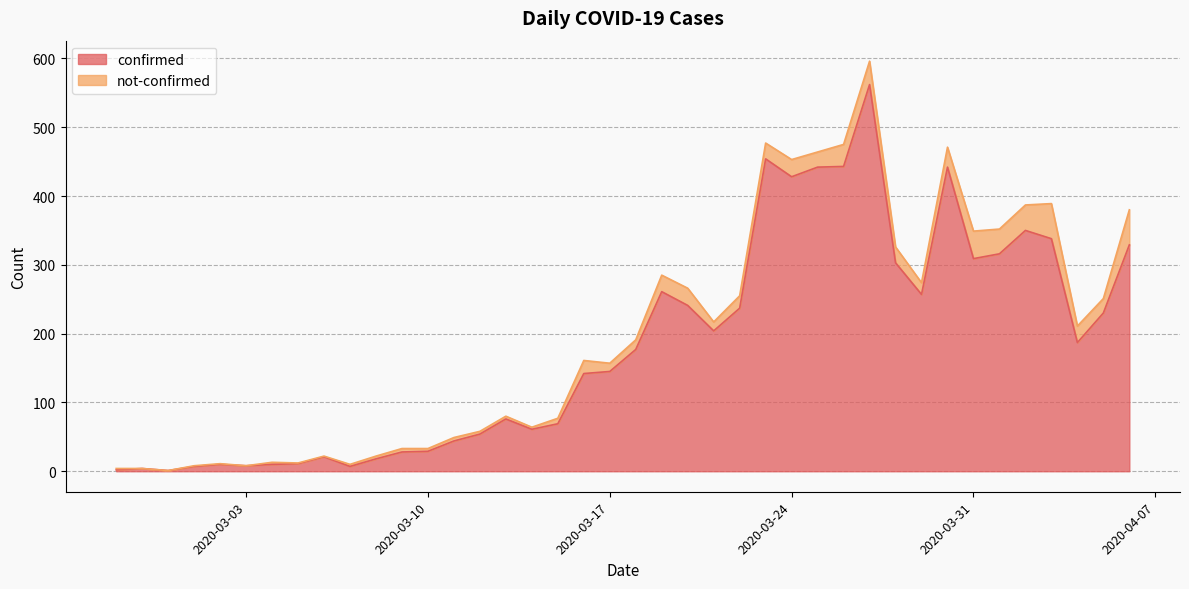

True or false: the data has more than 2 interior local peaks.

True